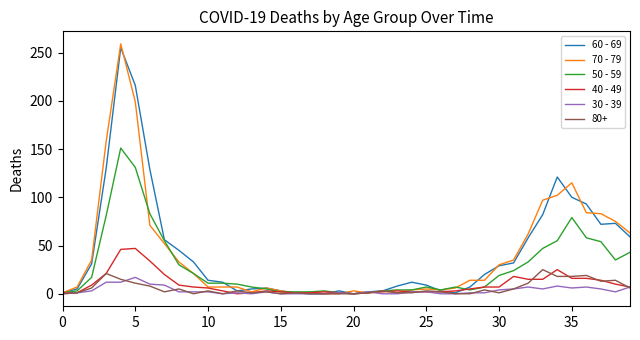

What is the maximum value shown in the chart?

259